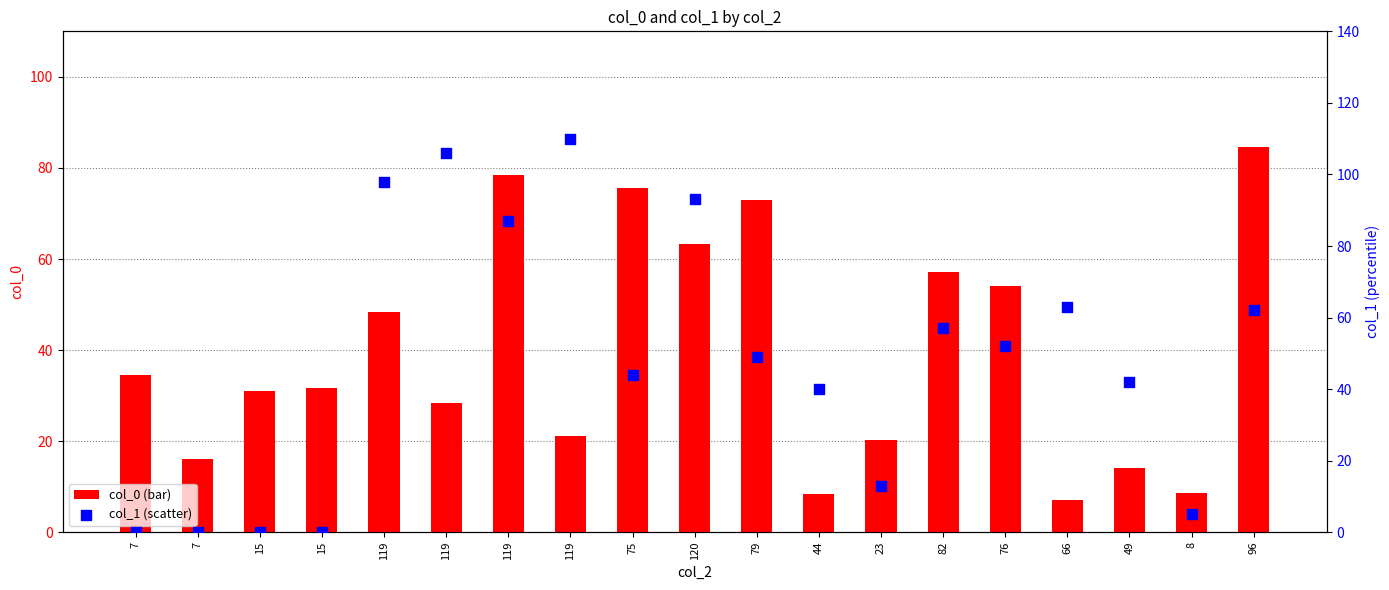

Is the value of col_1 at 119 greater than the value of col_0 at 7?

Yes